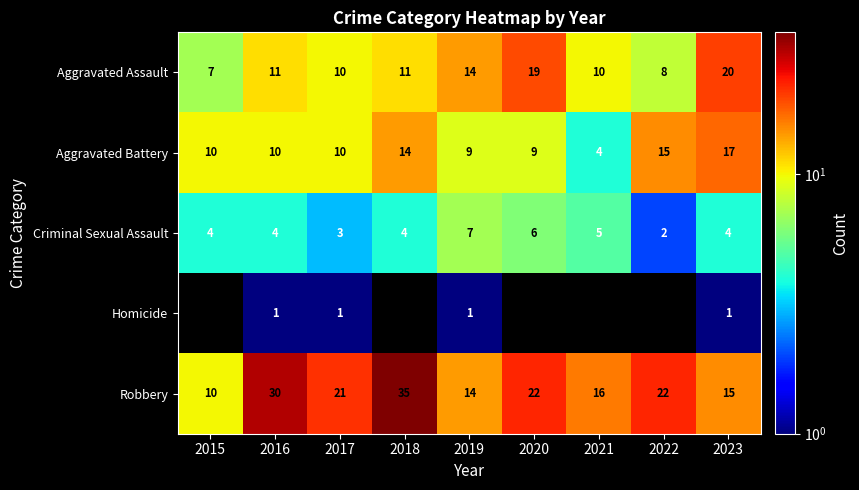

The Aggravated Battery series shows 2 at 2021. True or false?

False